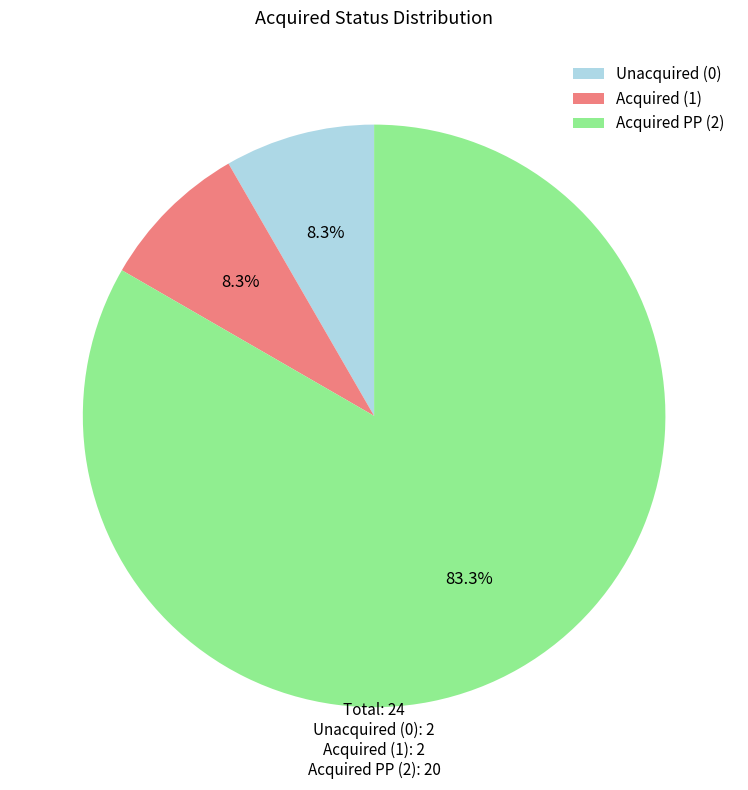

Is Unacquired (0) the majority of the pie?

No